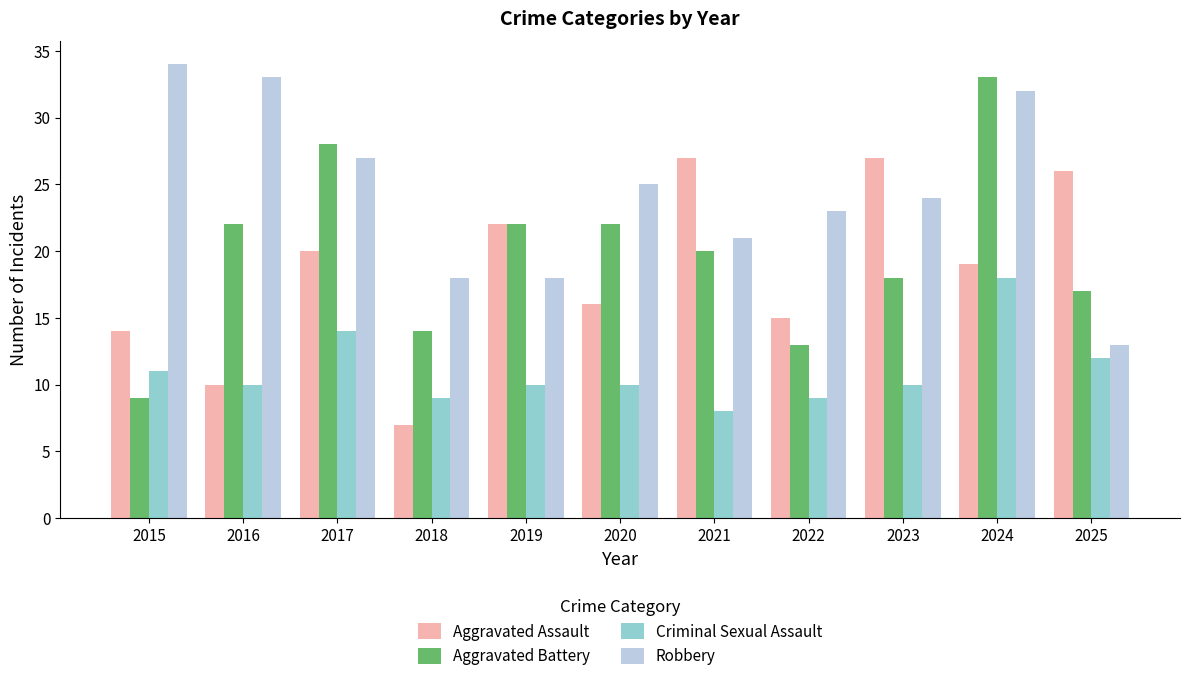

What is the total value across all series at 2021?

76